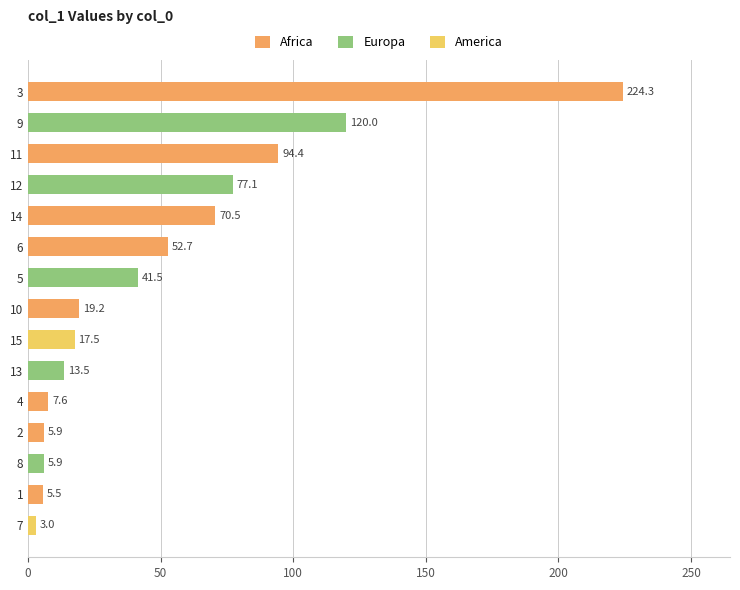

How many bars are there in total?

15